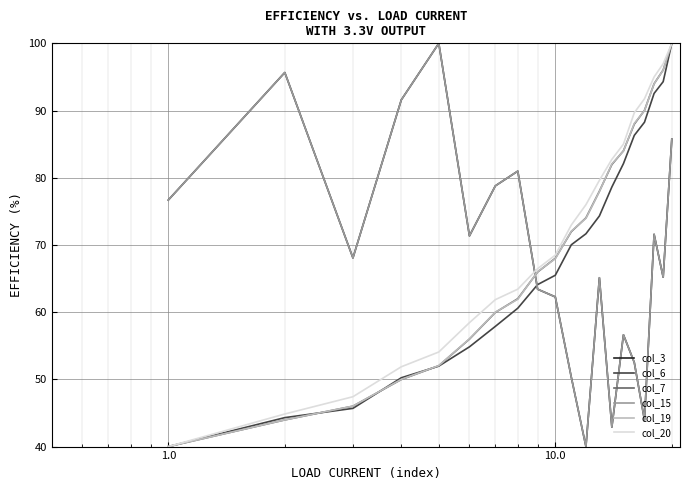

Does the chart have visible grid lines?

Yes